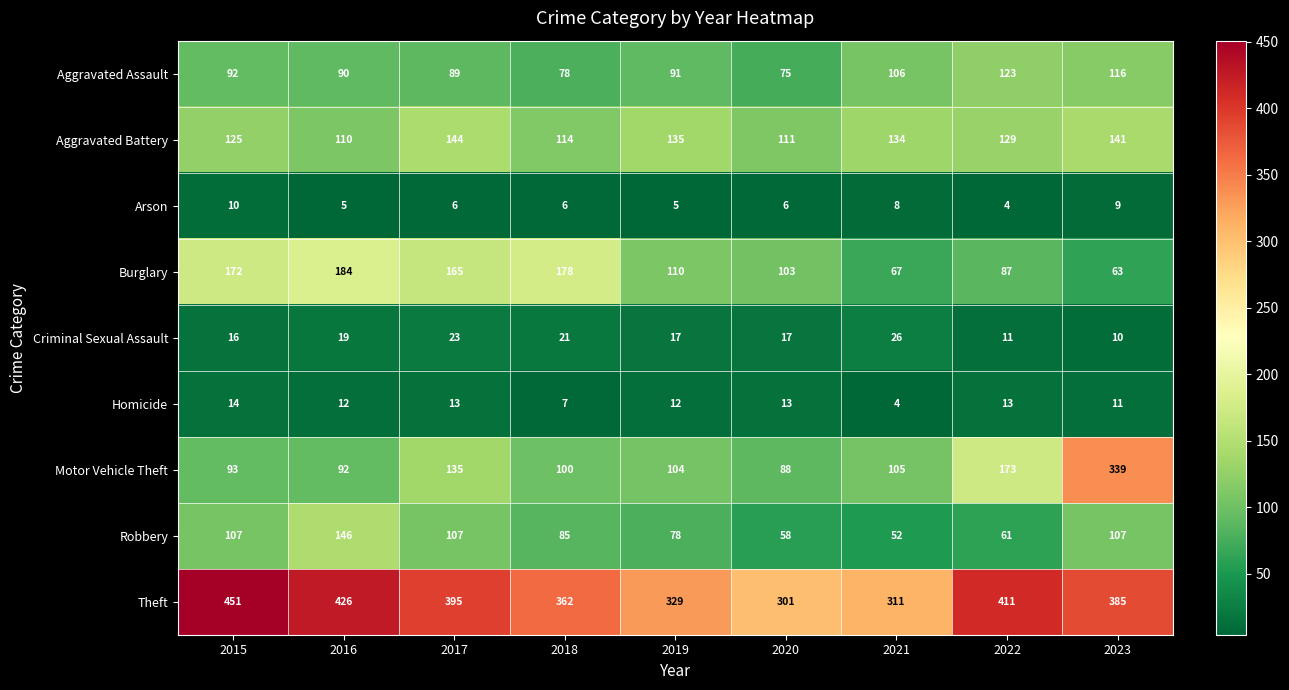

Where is Motor Vehicle Theft nearest to the value 213?

2022